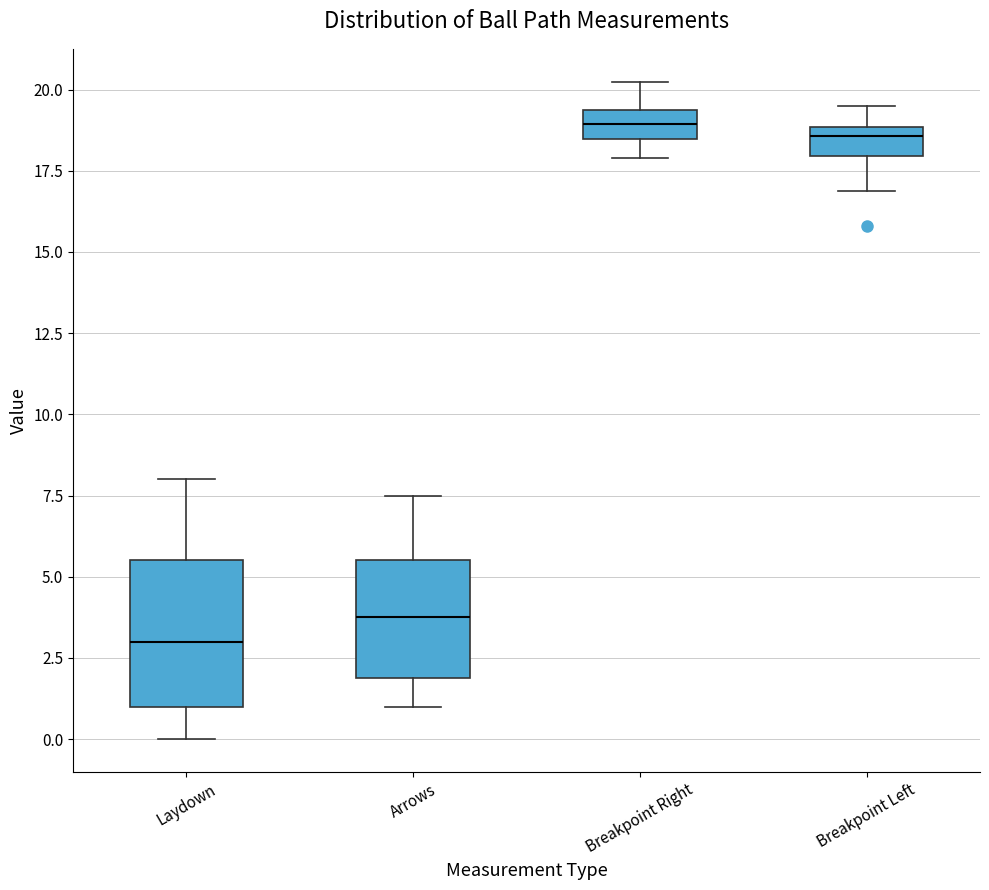

Where does the lower whisker of the box for Laydown end on the y-axis? The values are not printed on the chart, so give them approximately, as read against the axis.

0.0